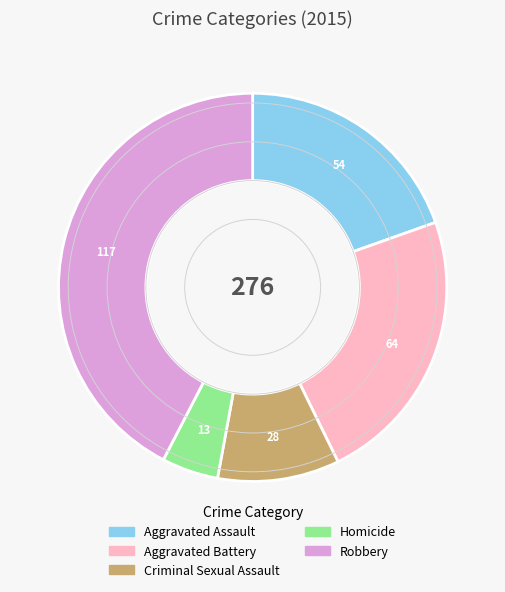

Is the sum of Robbery and Criminal Sexual Assault greater than half?

Yes